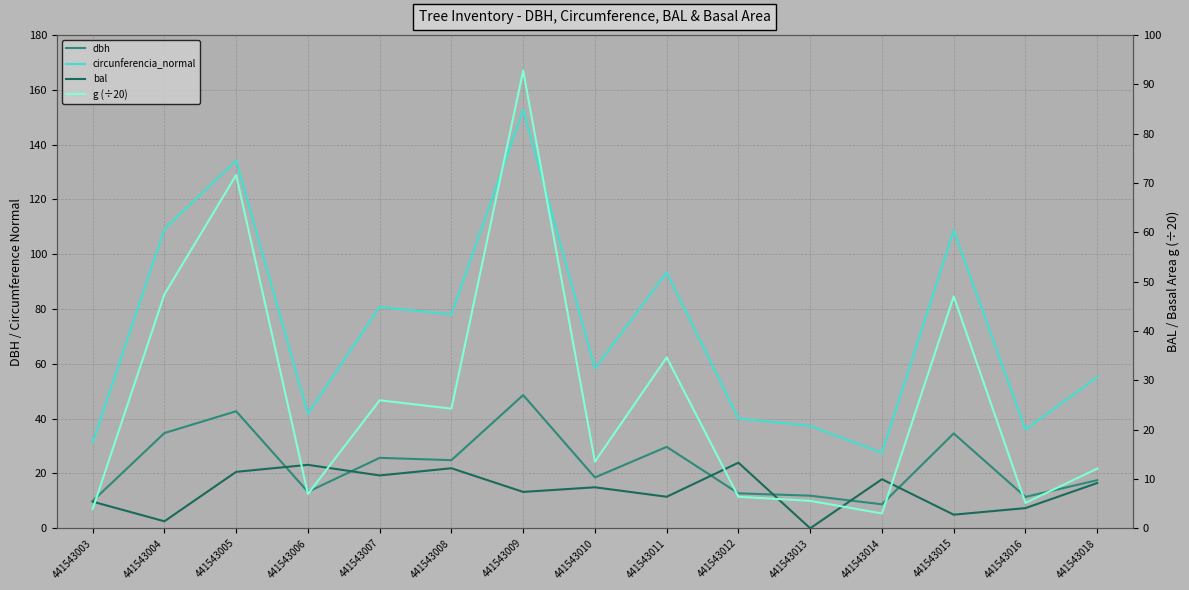

How many values in the circunferencia_normal series exceed 58?

8